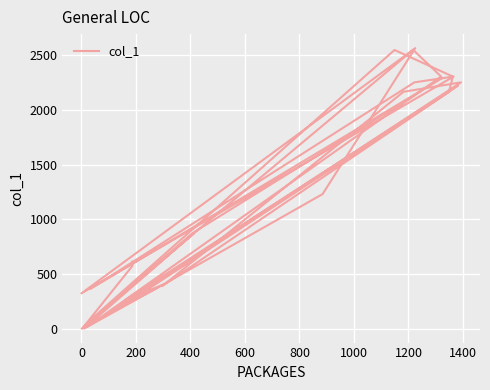

What is the label of the 9th point from the right?

21